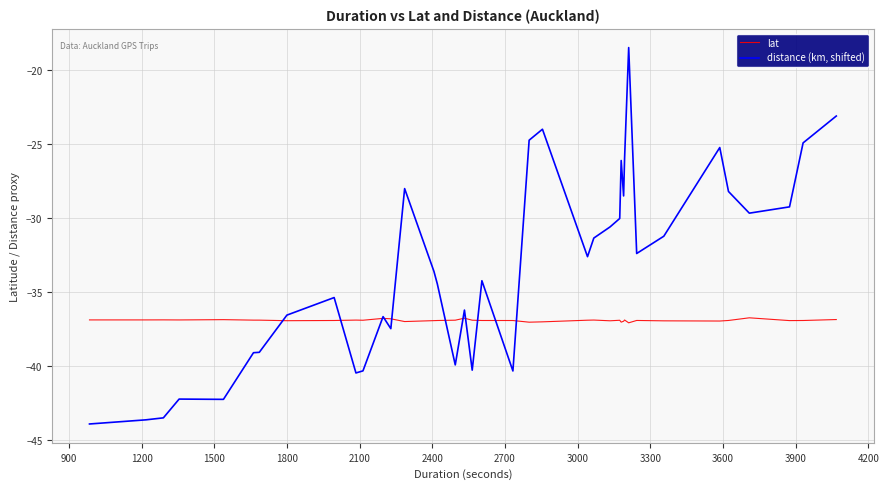

What is the smallest value displayed?

-43.9